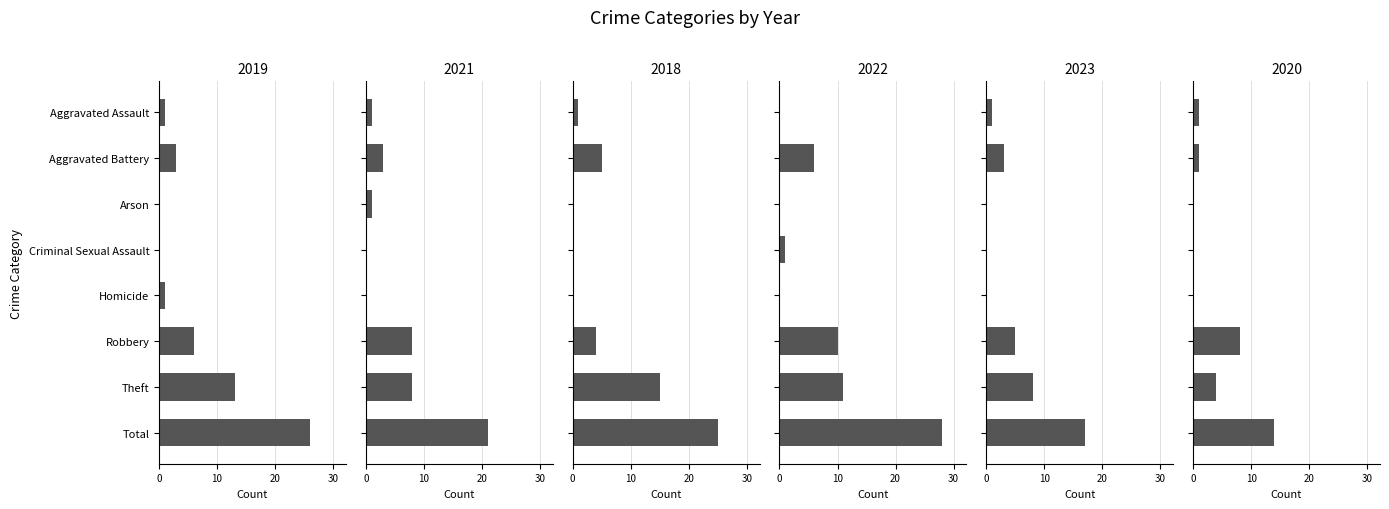

What is the label of the 5th bar from the left?

Homicide